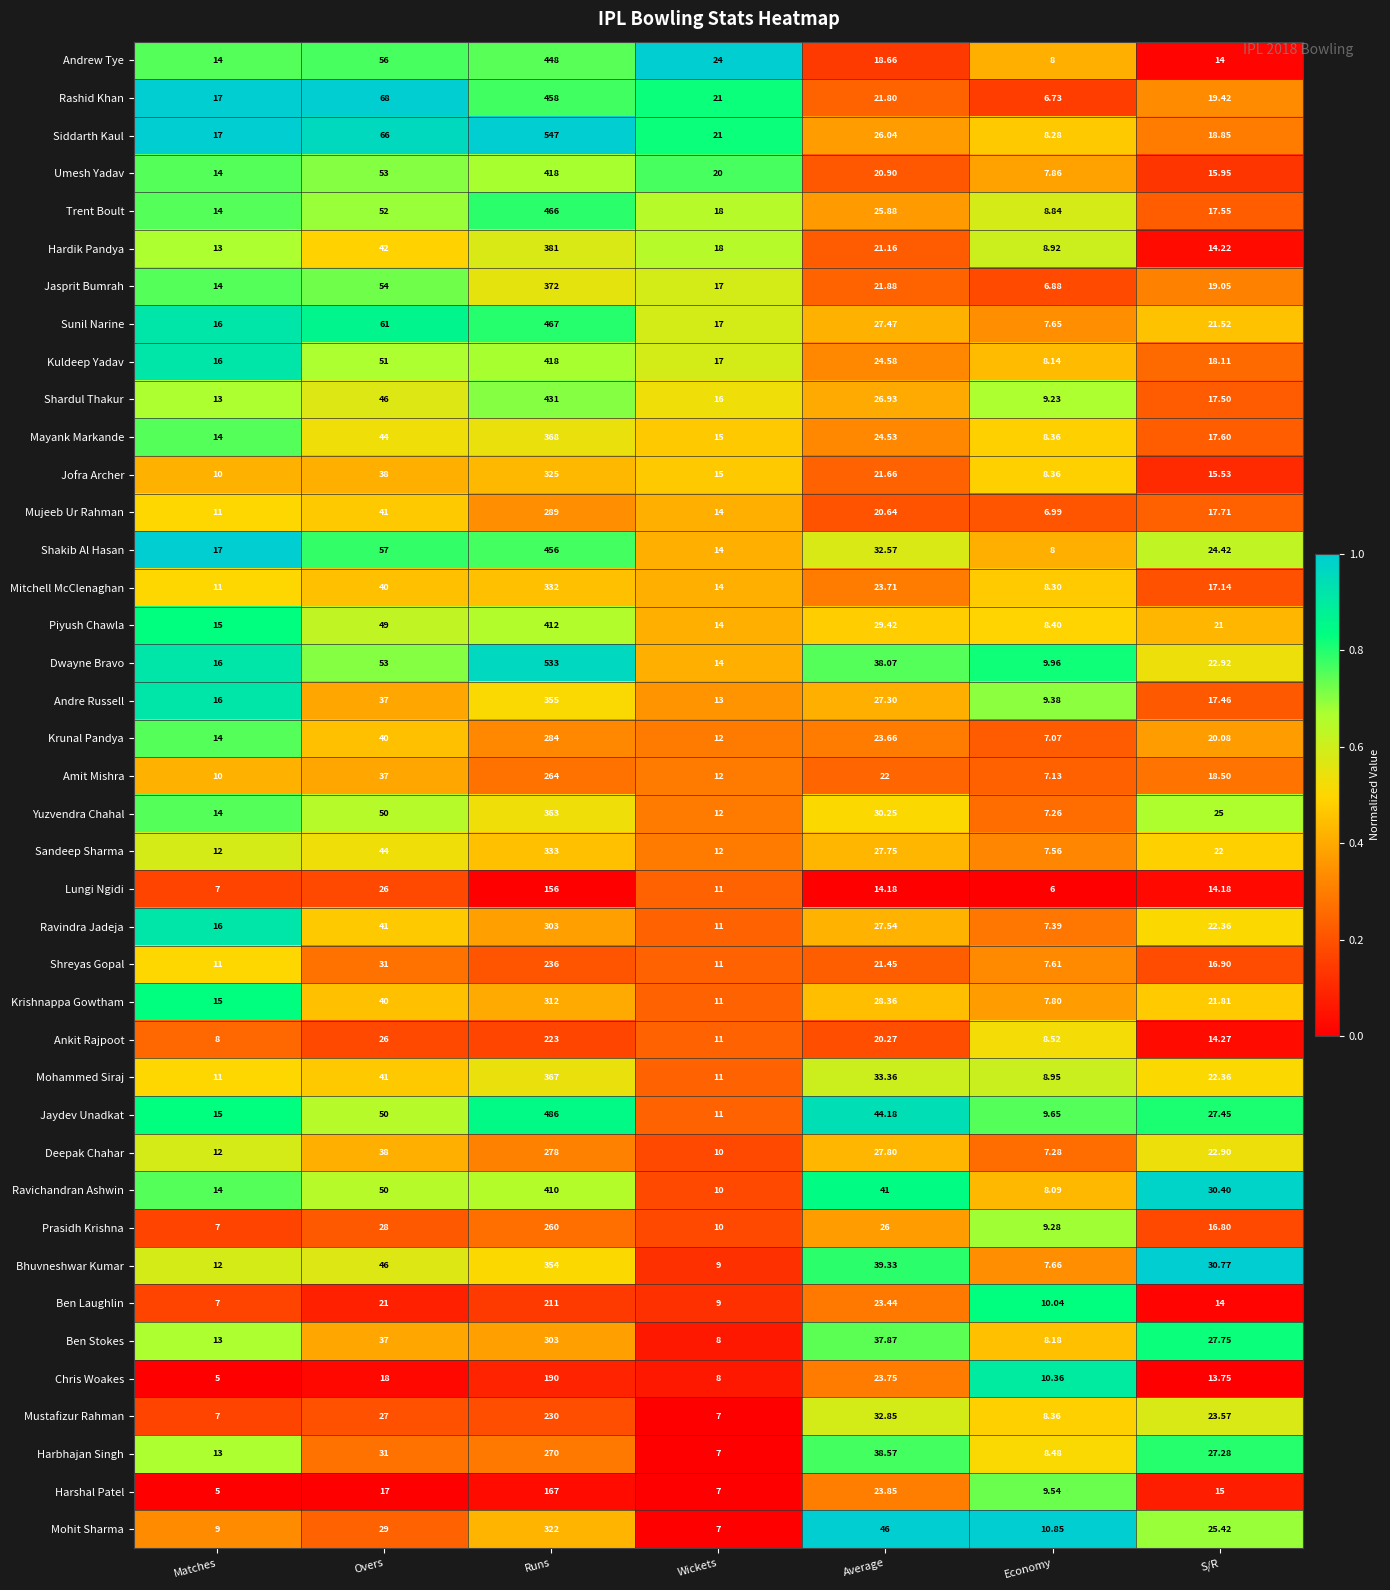

Where is Amit Mishra nearest to the value 135?

Overs